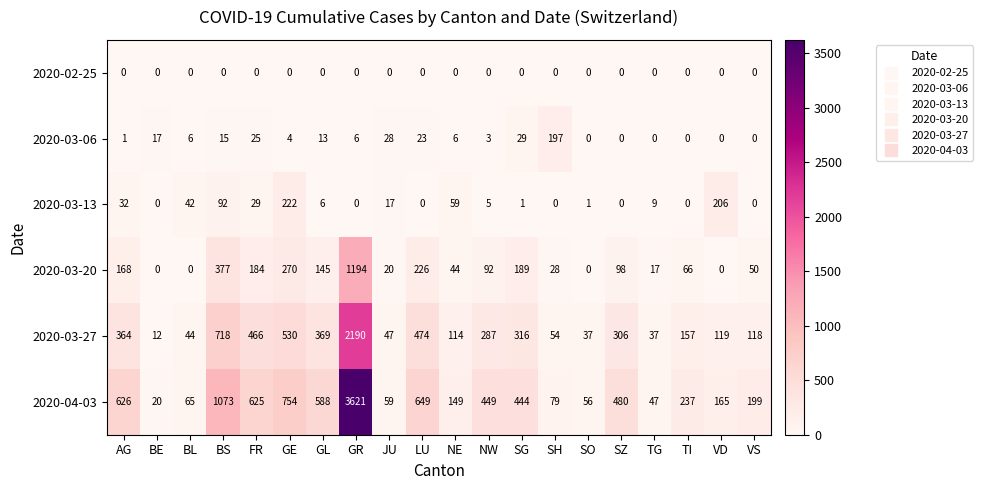

At how many categories does at least one series exceed 2738?

1